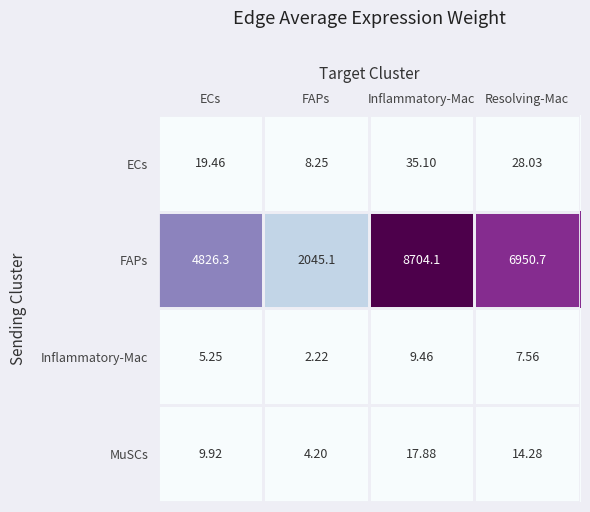

Is the value of MuSCs at ECs greater than the value of FAPs at Resolving-Mac?

No